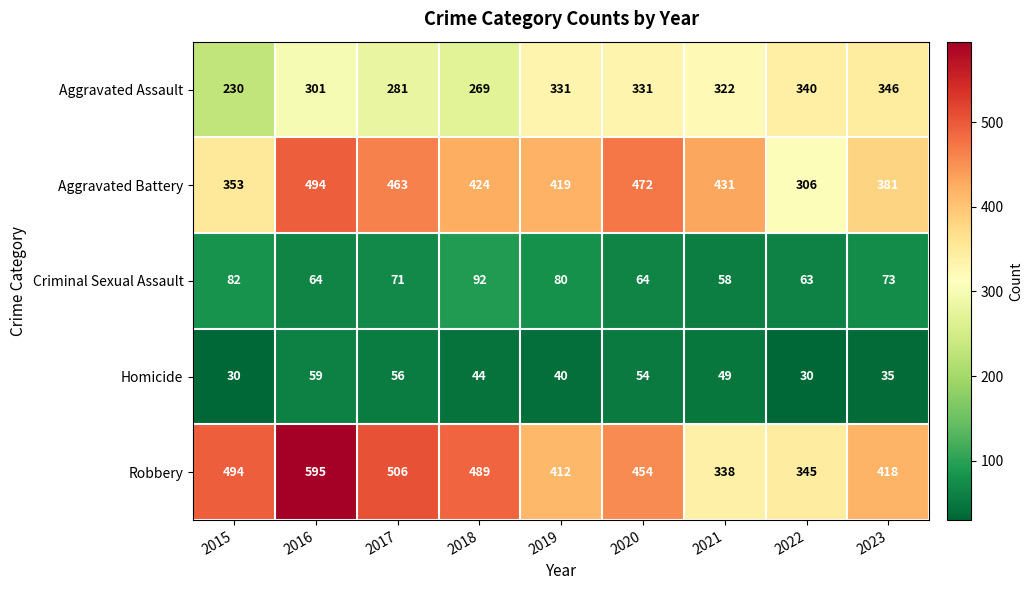

What is the difference between the maximum and second lowest values in the Criminal Sexual Assault series?

29